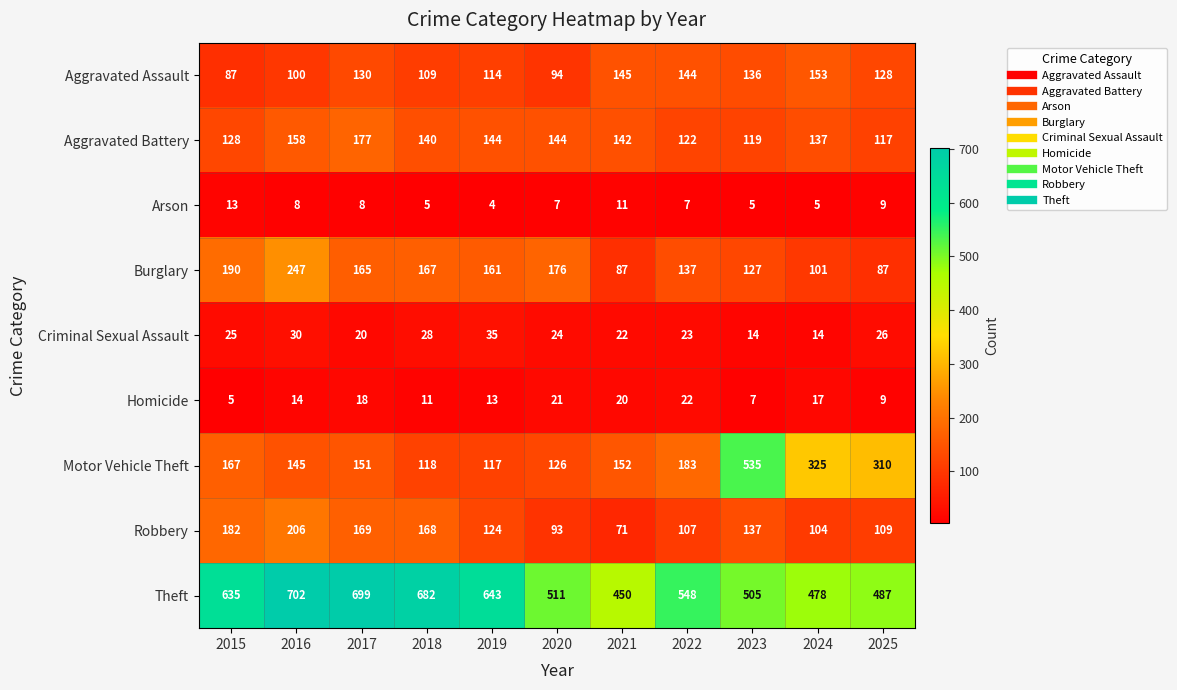

Which series has the largest range (max minus min)?

Motor Vehicle Theft